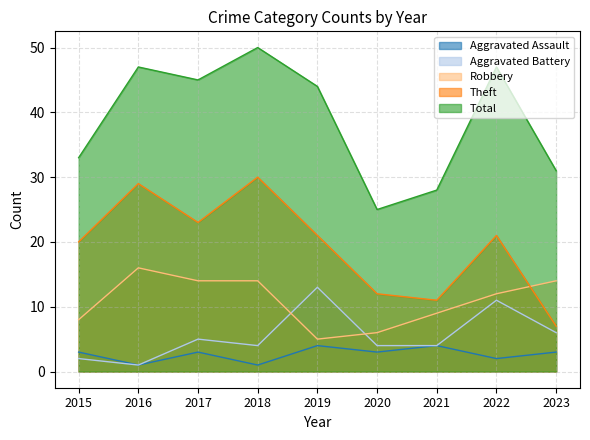

How many values in the Aggravated Assault series exceed 3?

2